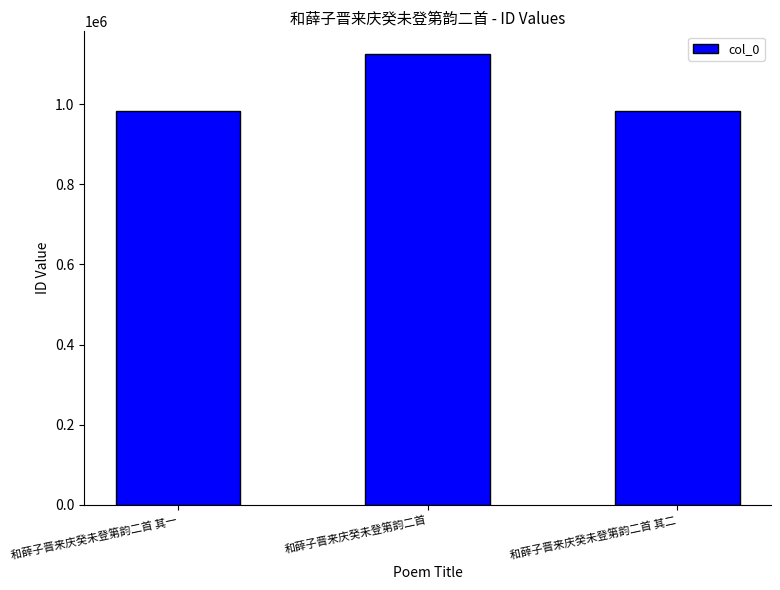

What is the approximate value at 和薛子晋来庆癸未登第韵二首?

1125526